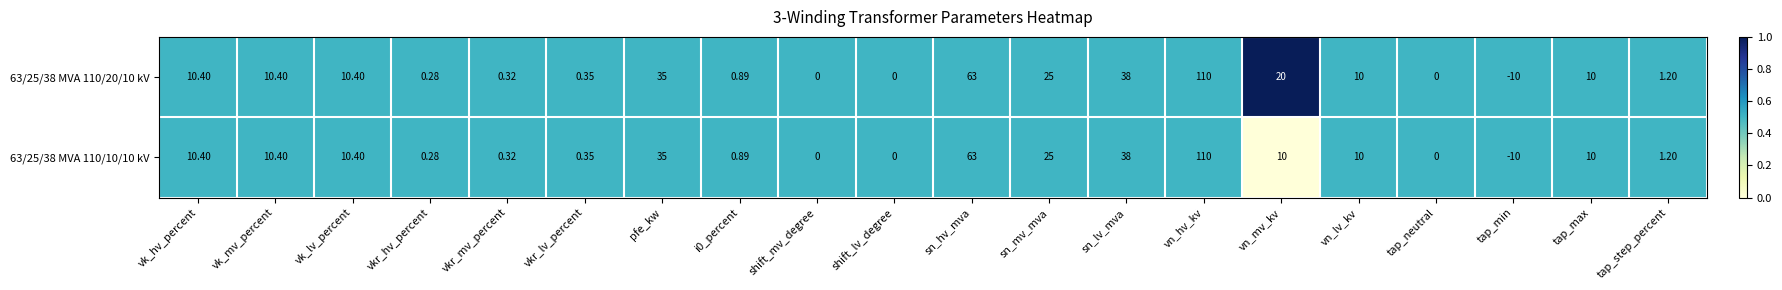

Is the value of 63/25/38 MVA 110/10/10 kV at vn_lv_kv greater than the value of 63/25/38 MVA 110/20/10 kV at tap_neutral?

Yes